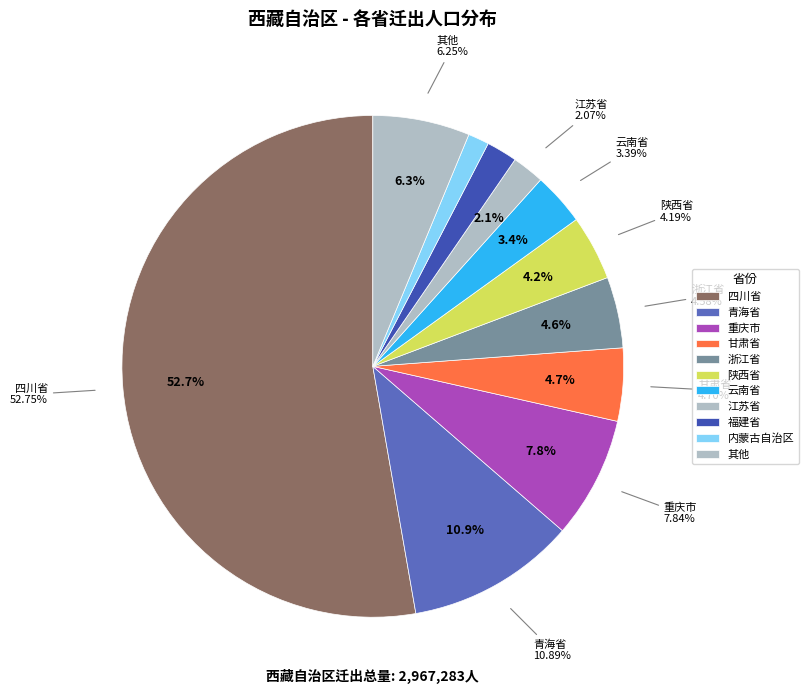

What is the largest slice in the pie chart?

四川省